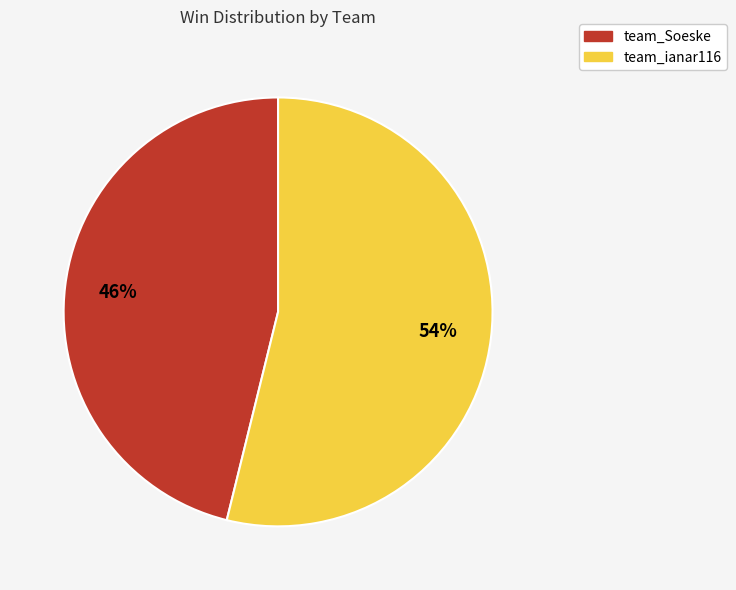

True or false: team_ianar116 accounts for 54% of the total.

True